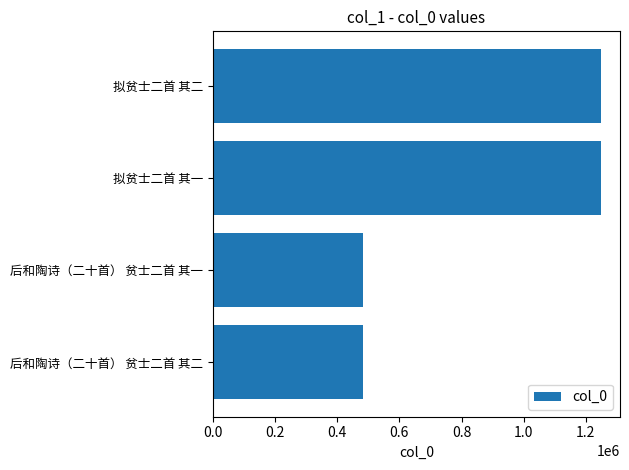

What is the approximate value at 拟贫士二首 其二?

1247181